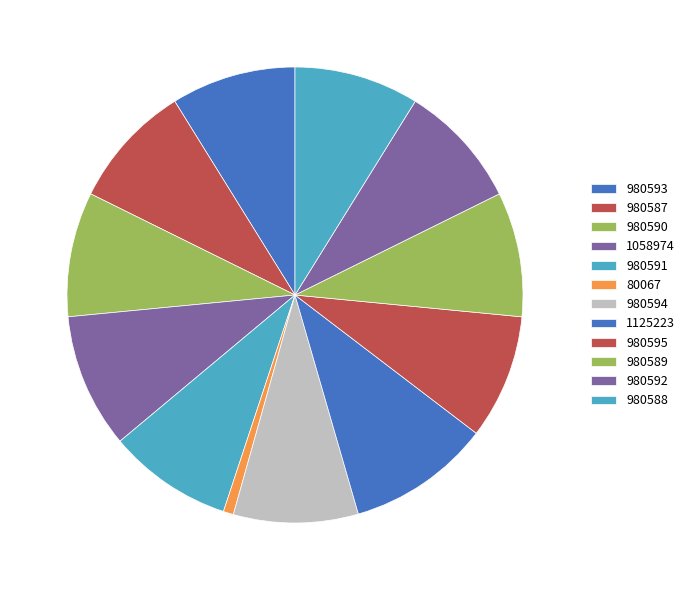

How much of the chart is everything except 80067?

99.3%